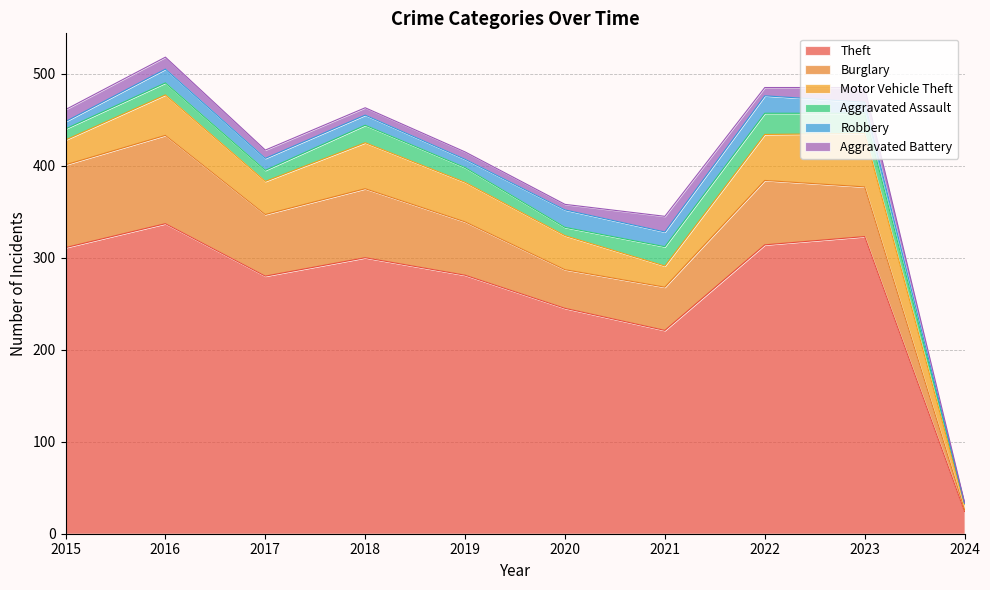

At which label is Theft closest to 180?

2021